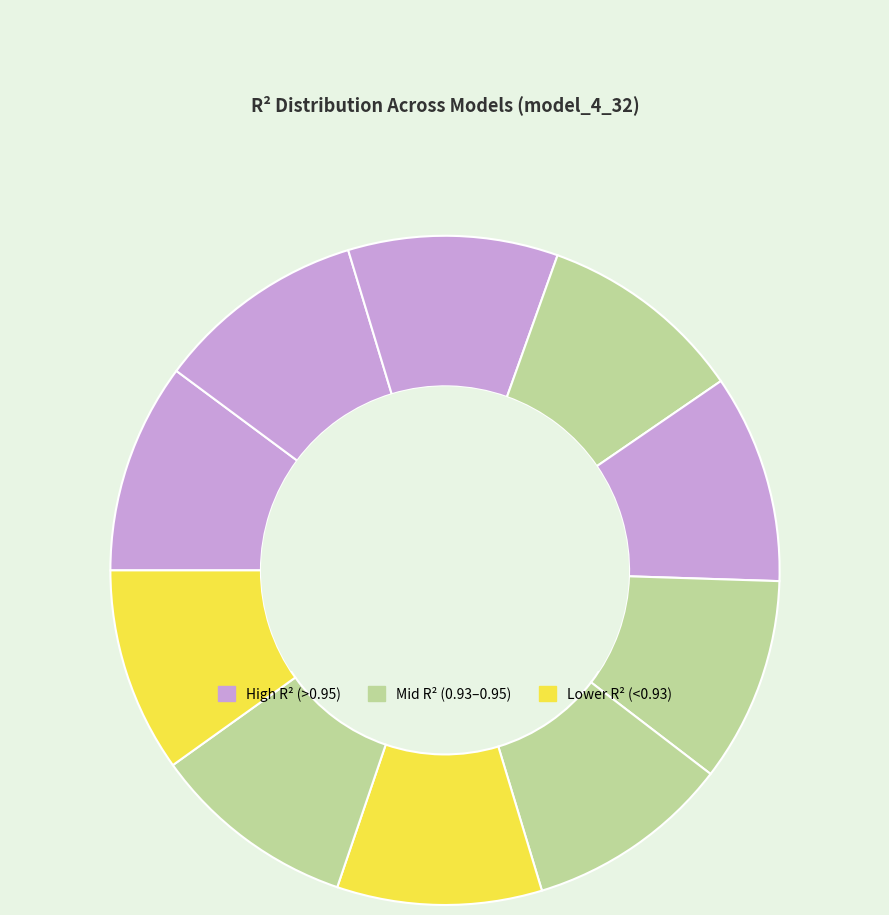

How many slices are in this pie chart?

10